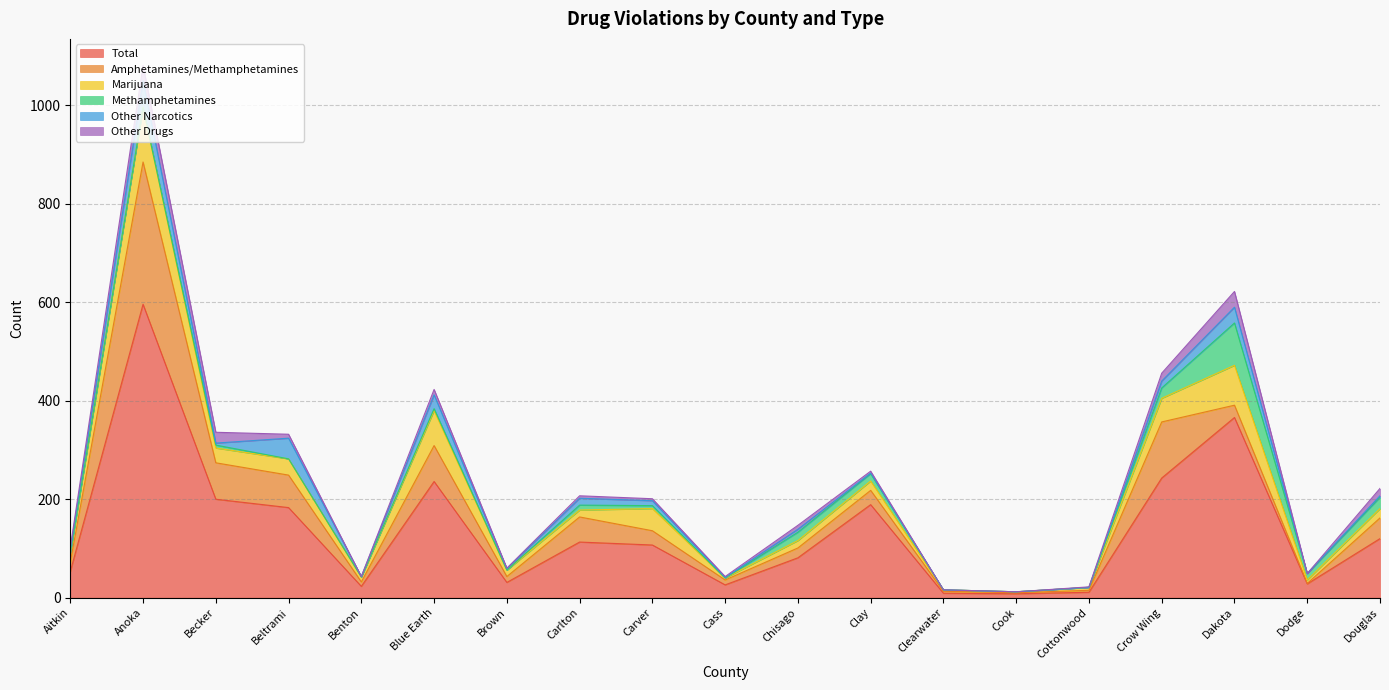

Reading left to right, what are all the values shown in this chart?

Total: 53	596	200	183	23	236	31	113	107	26	81	189	9	8	11	243	366	28	120
Amphetamines/Methamphetamines: 19	289	74	66	9	73	12	51	29	10	20	29	4	2	4	114	25	1	42
Marijuana: 18	111	30	33	10	71	13	14	45	4	15	19	3	2	6	48	81	7	19
Methamphetamines: 0	0	6	0	0	4	0	10	6	0	17	15	0	0	0	21	86	13	23
Other Narcotics: 7	54	4	42	1	28	3	14	10	1	6	1	0	0	0	14	32	0	3
Other Drugs: 5	31	22	8	0	11	1	5	4	2	8	4	0	0	1	16	32	0	15